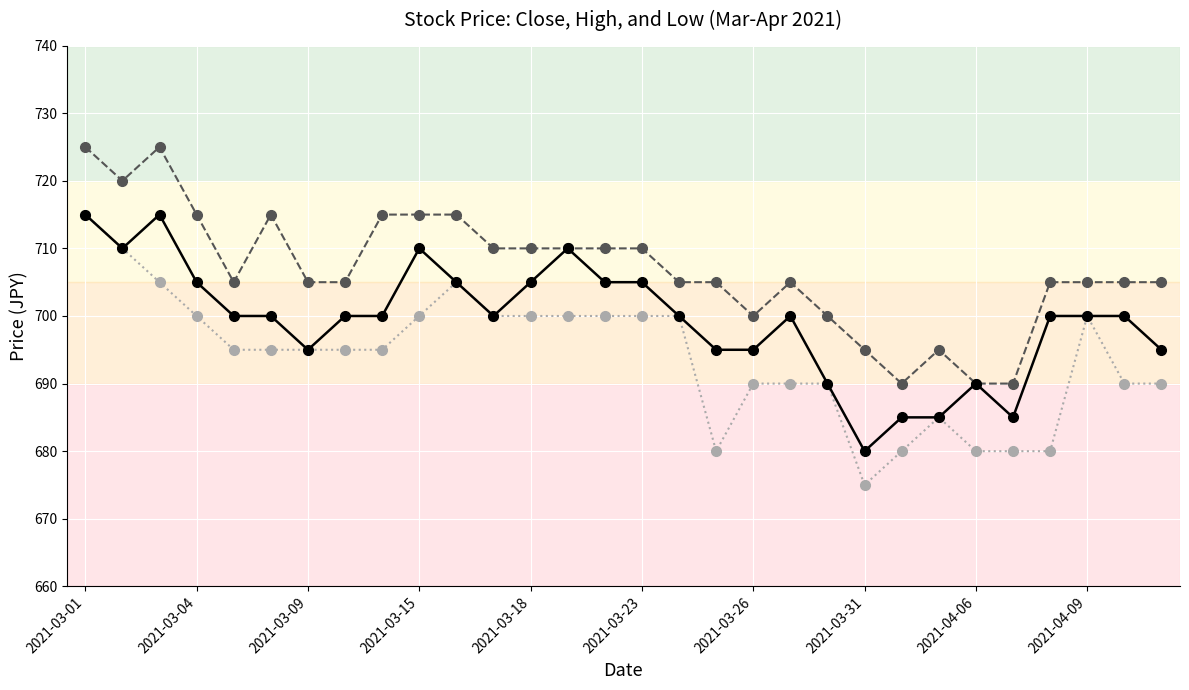

What is the minimum value shown in the chart?

675